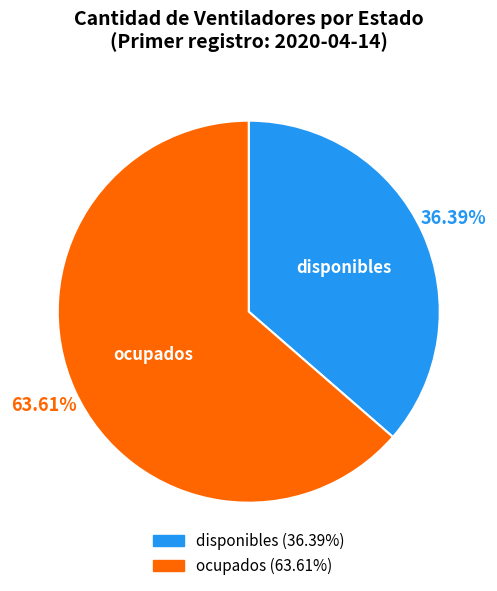

To the nearest percent, what is the average slice percentage?

50%